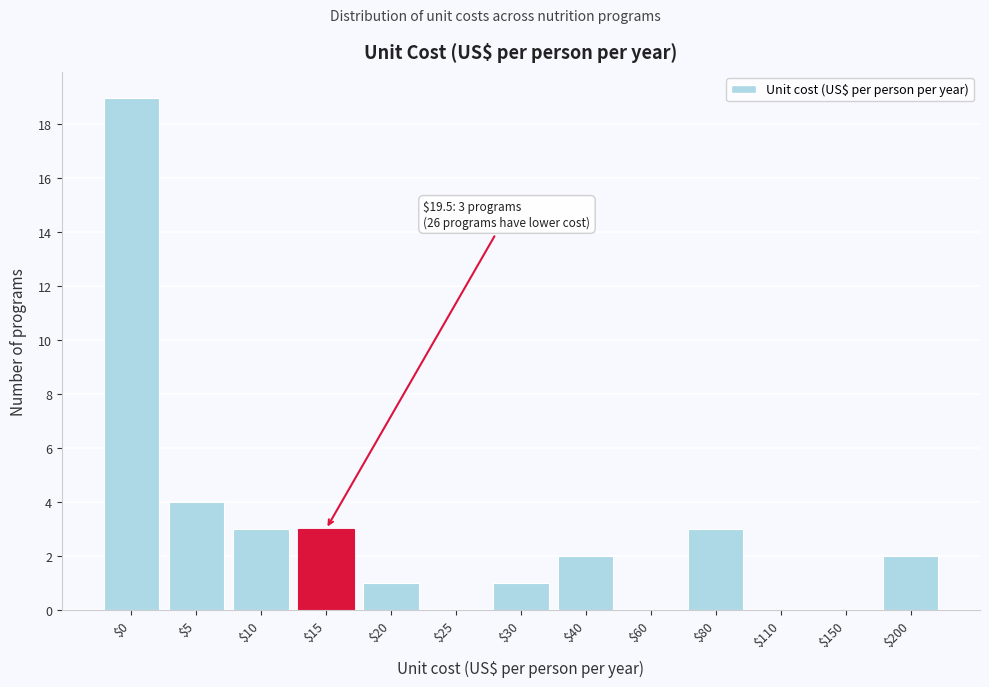

What is the maximum value shown in the chart?

19